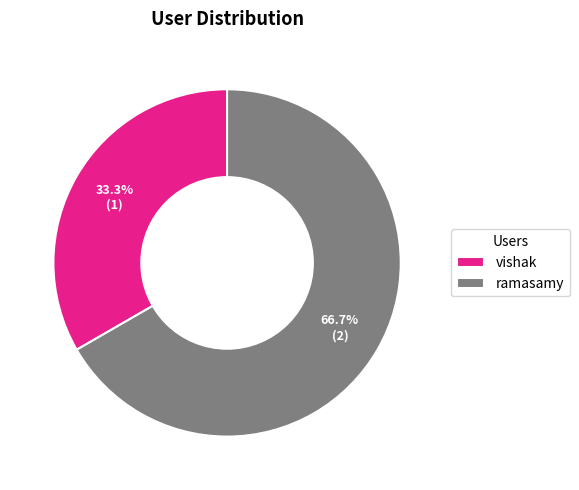

To the nearest percent, what is the difference between the ramasamy and vishak slice percentages?

33%